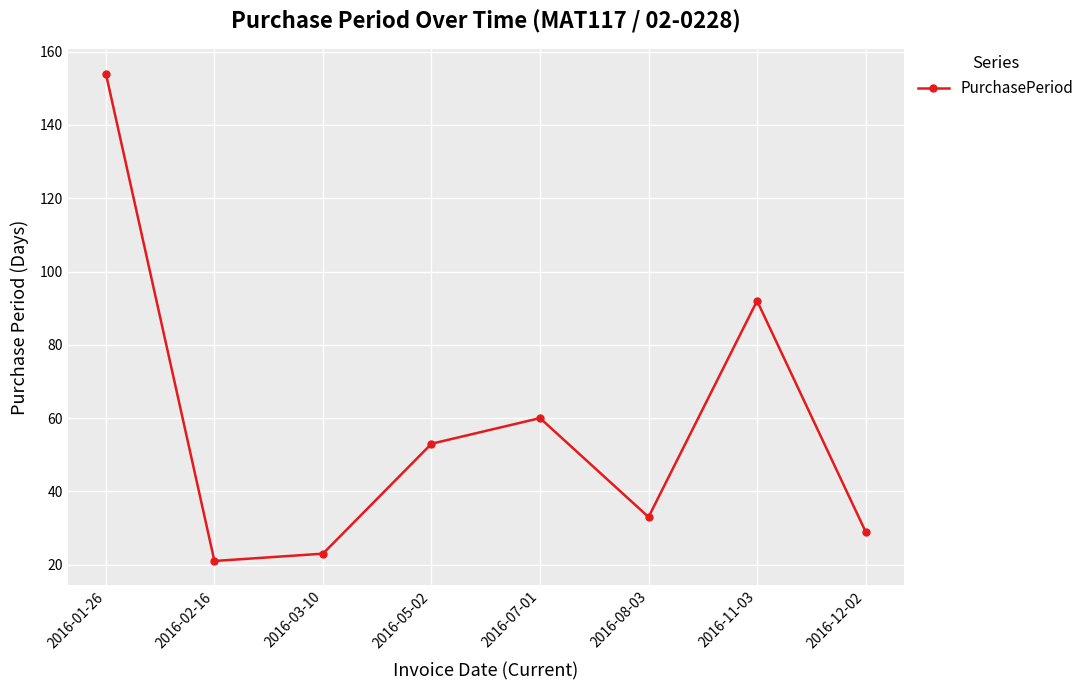

At which label is the value closest to 87?

2016-11-03